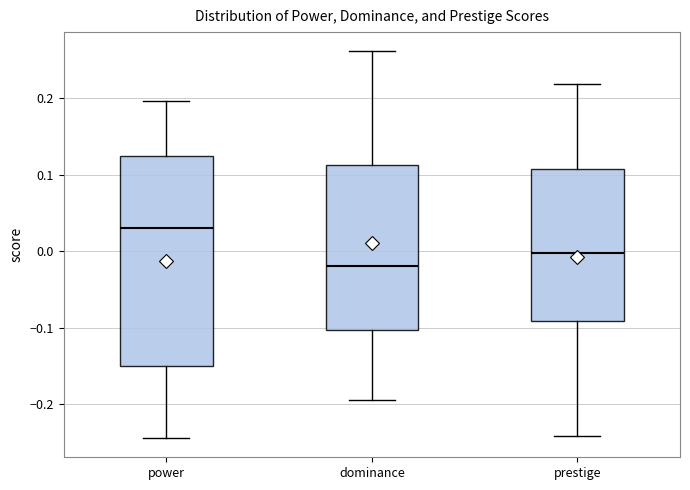

Where does the median line of the box for dominance sit on the y-axis? The values are not printed on the chart, so give them approximately, as read against the axis.

-0.02